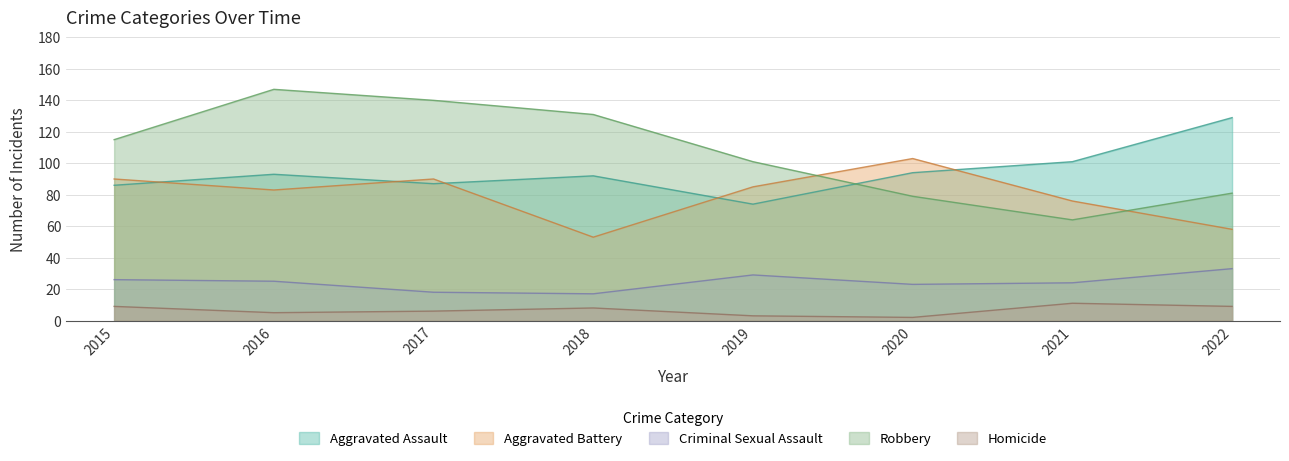

The Robbery series shows 64 at 2021. True or false?

True